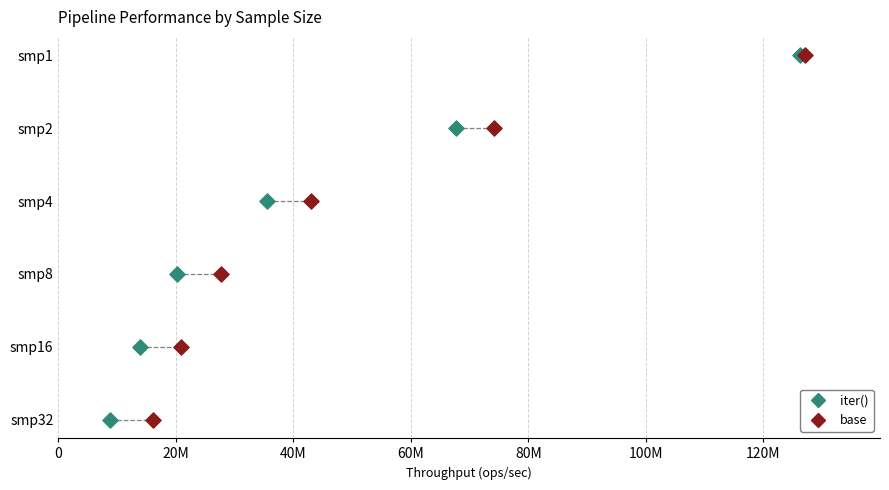

What are all the series names shown in the legend?

iter(), base